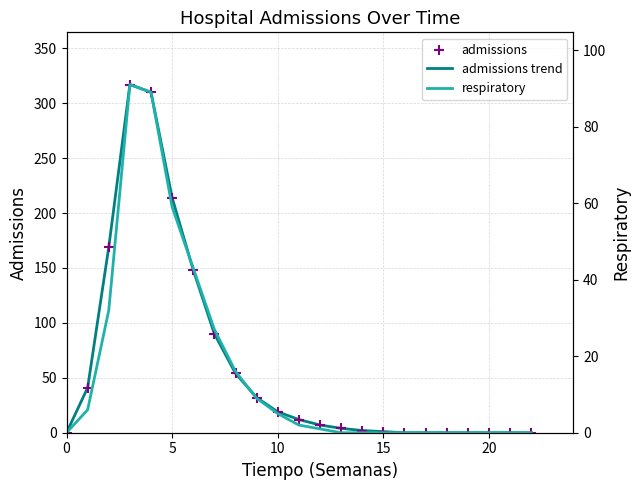

Is the value of admissions trend at 7 greater than the value of respiratory at 10?

Yes